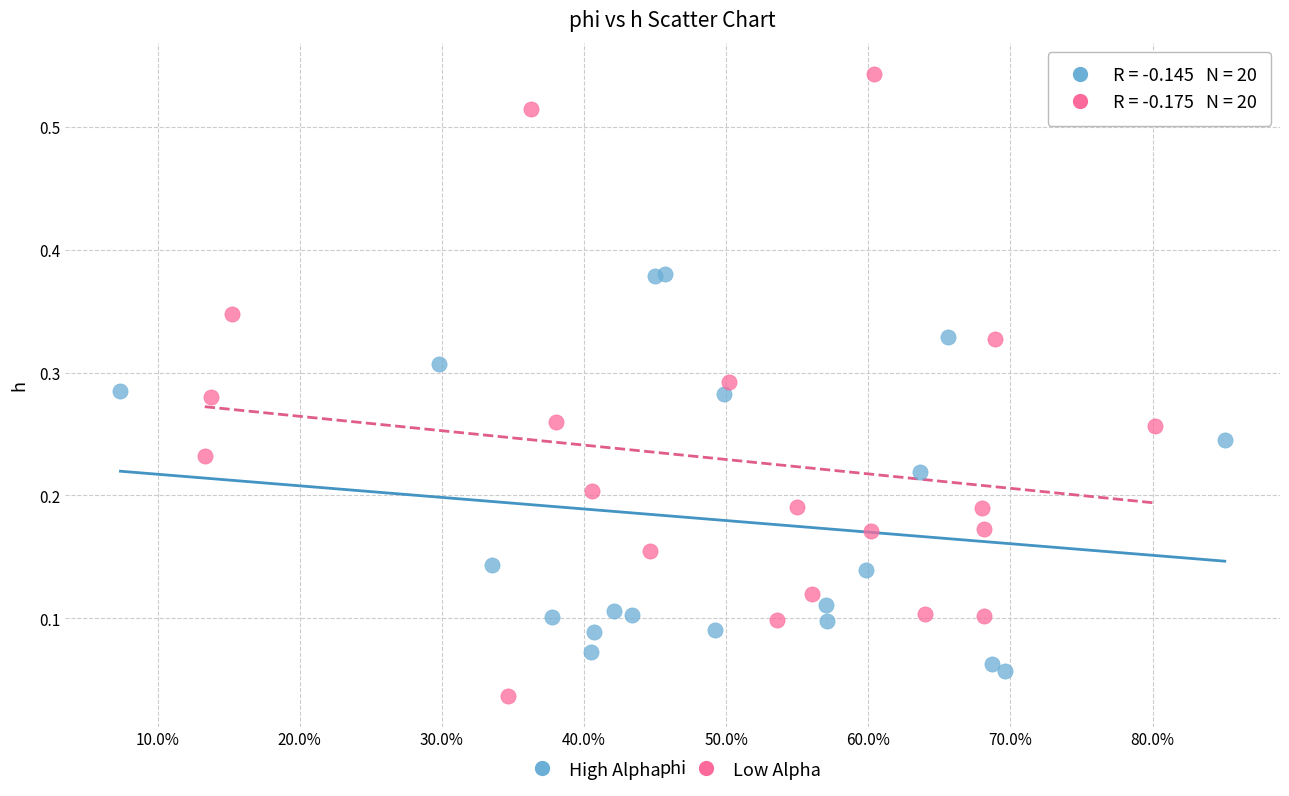

Which series has the largest Y range (max minus min)?

Low Alpha